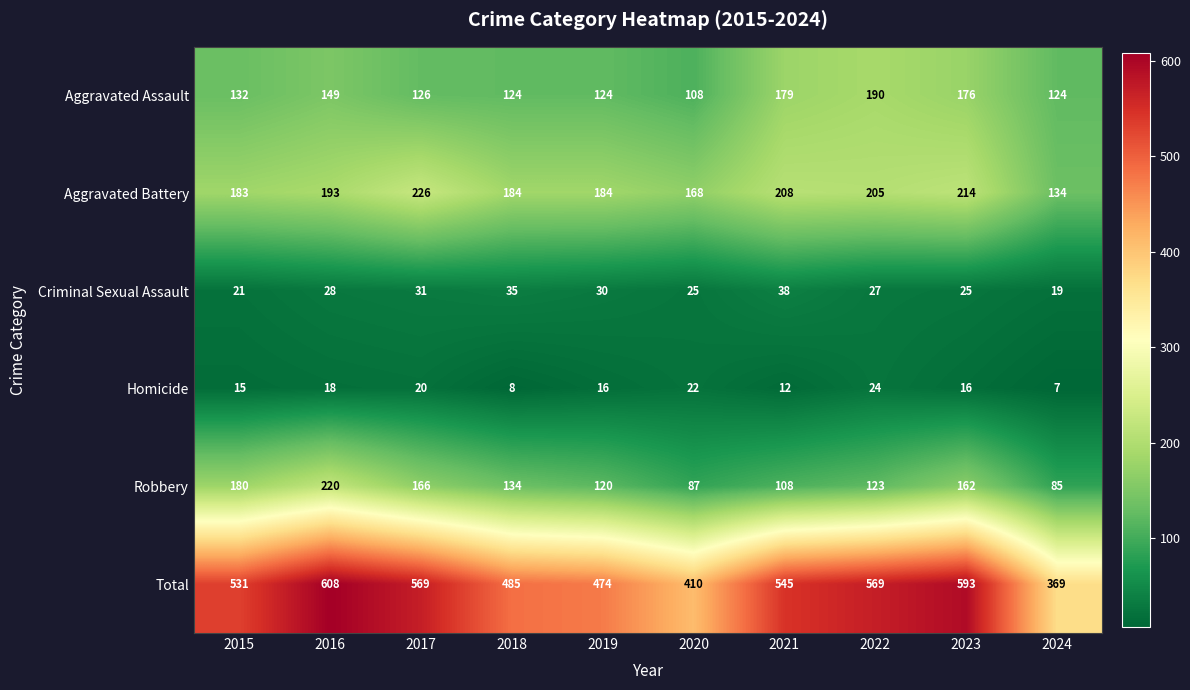

Which series has the largest total across all categories?

Total